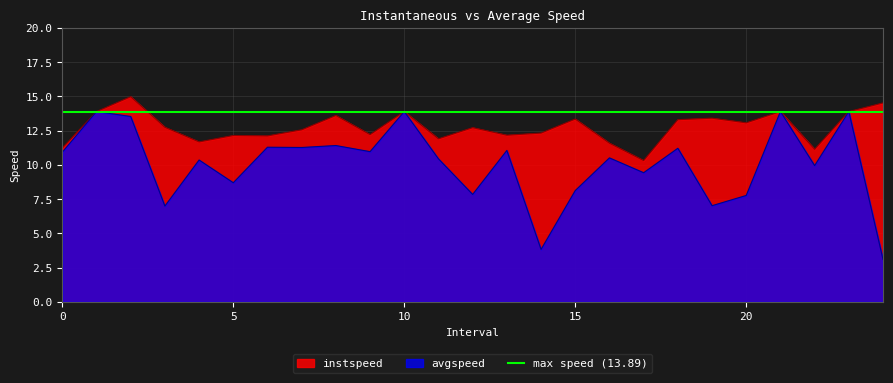

In instspeed, how many points are higher than both neighbors (excluding endpoints)?

8